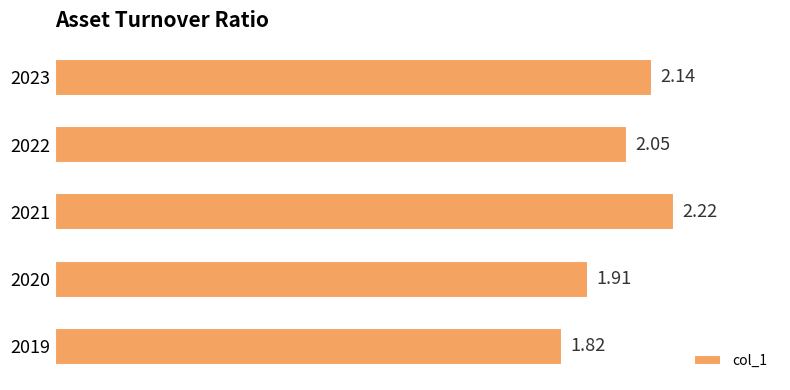

What is the difference between the maximum and minimum values?

0.4